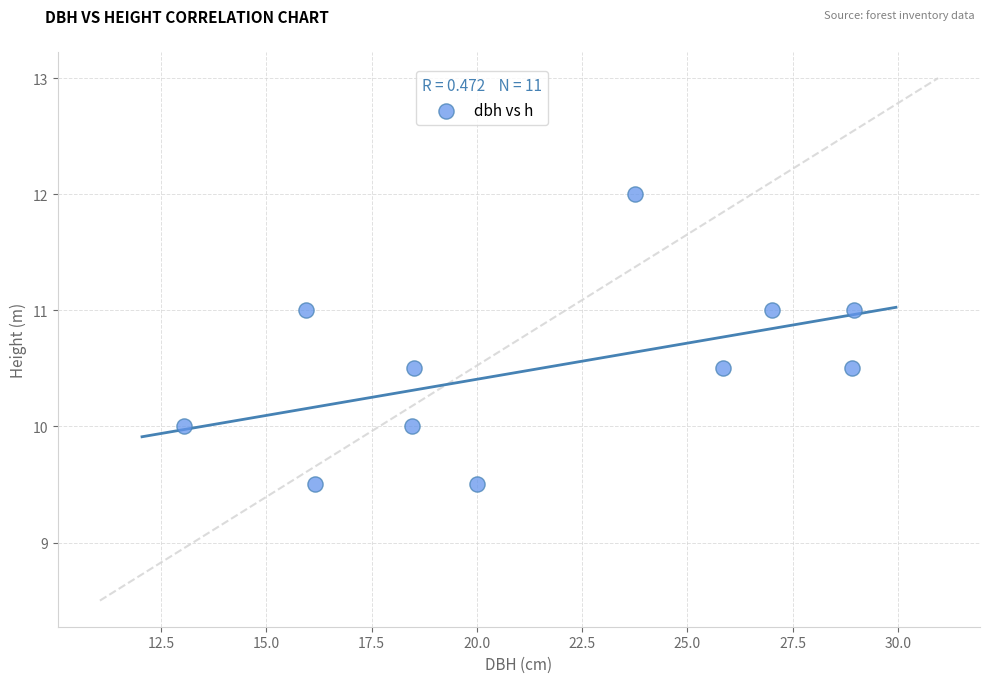

What is the range of X values (max minus min)?

15.9